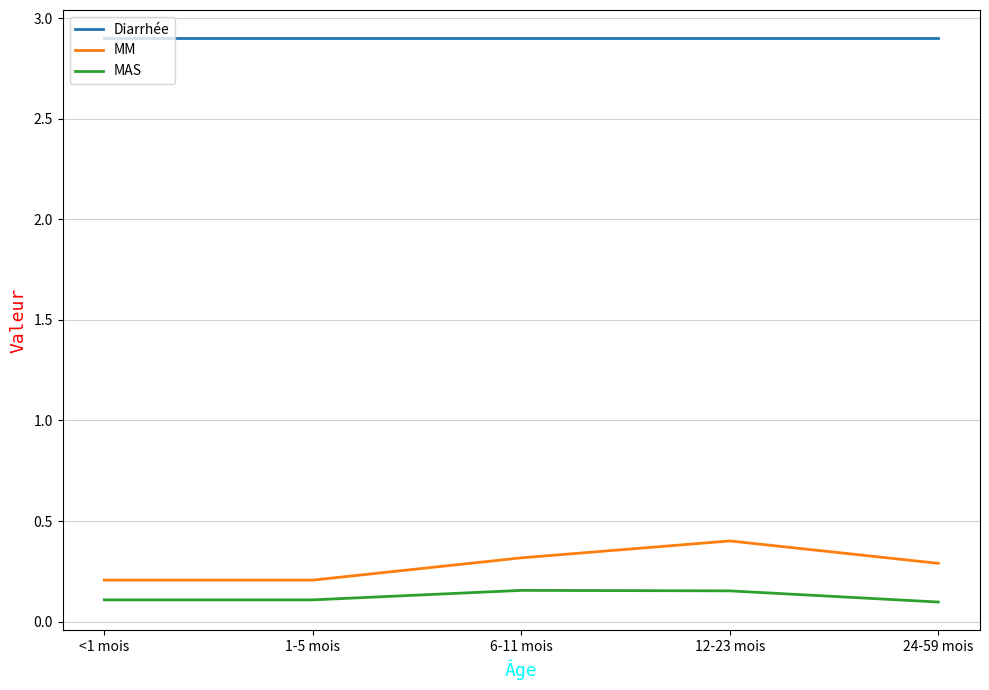

Rank the series by their maximum value, from highest to lowest.

Diarrhée, MM, MAS